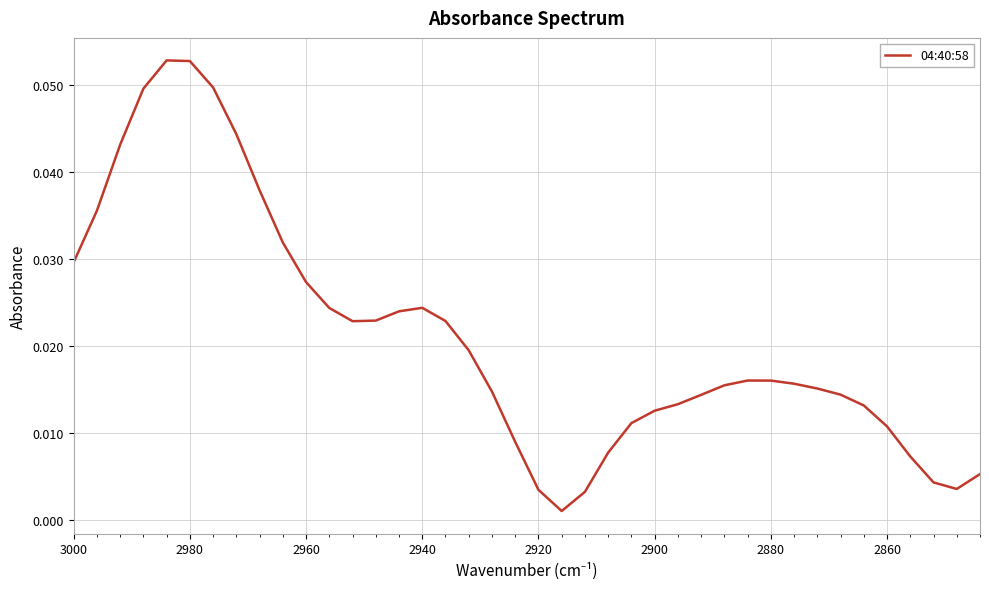

Reading right to left, what are all the values shown in this chart?

0.0	0.0	0.0	0.0	0.0	0.0	0.0	0.0	0.0	0.0	0.0	0.0	0.0	0.0	0.0	0.0	0.0	0.0	0.0	0.0	0.0	0.0	0.0	0.0	0.0	0.0	0.0	0.0	0.0	0.0	0.0	0.0	0.0	0.0	0.1	0.1	0.0	0.0	0.0	0.0